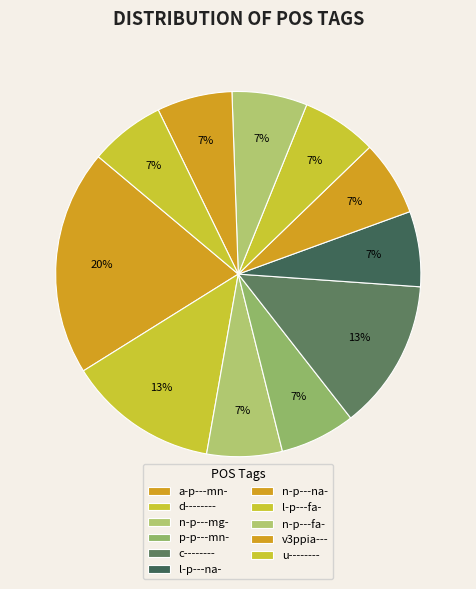

How many segments does this pie chart have?

11